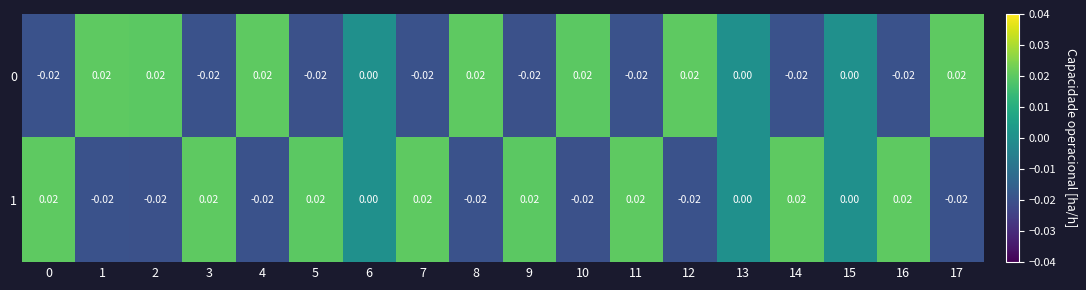

Count the number of categories in the chart.

18